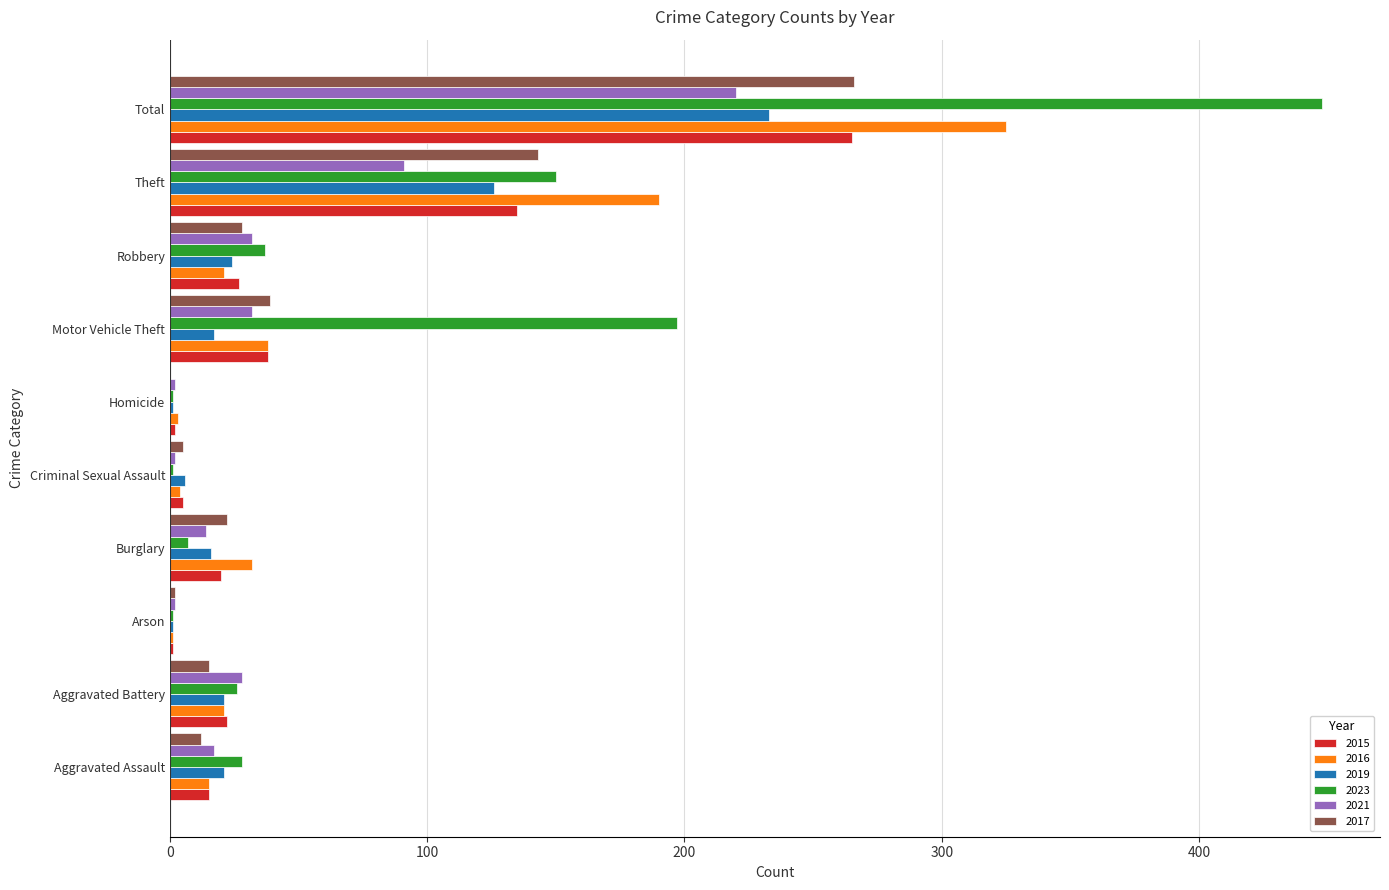

What is the total value across all series at Robbery?

169